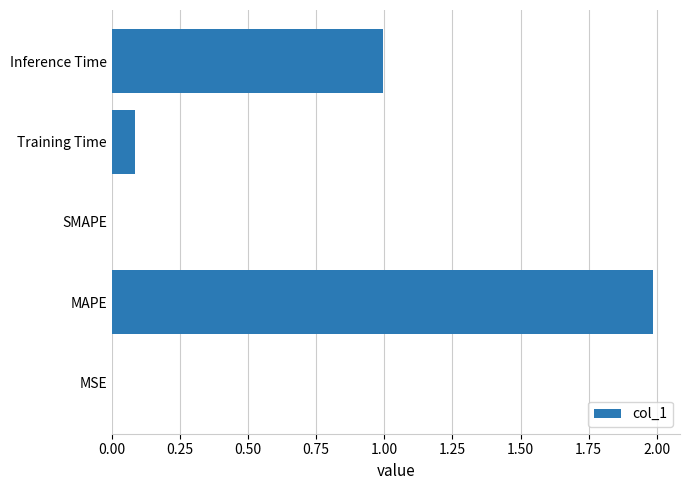

Count the number of categories in the chart.

5